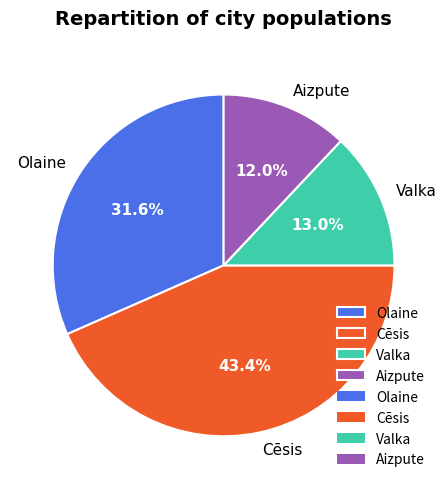

To the nearest percent, what is the average slice percentage?

25%